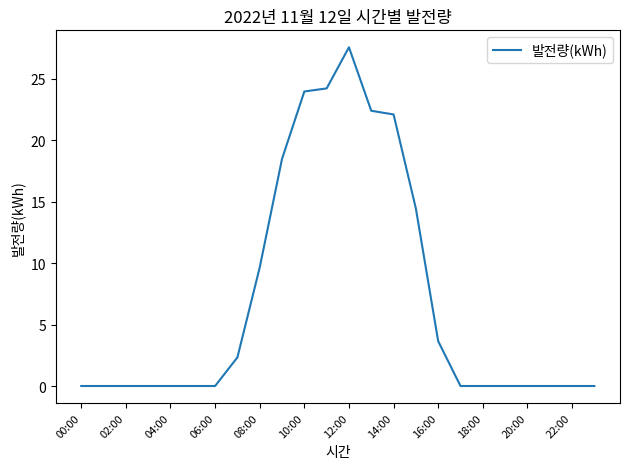

How many lines are shown in the chart?

1